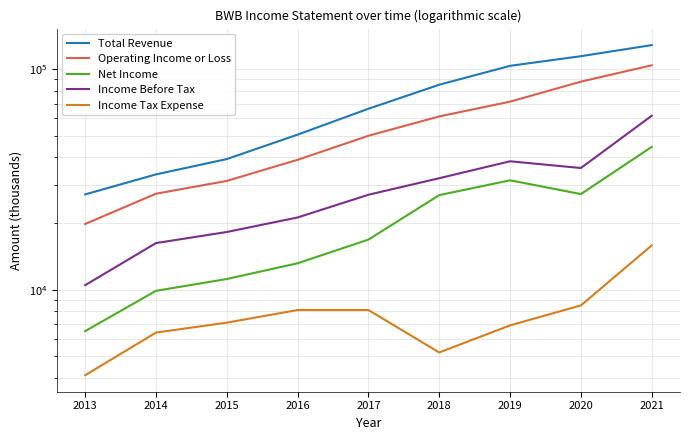

At which label does Total Revenue reach its minimum?

2013